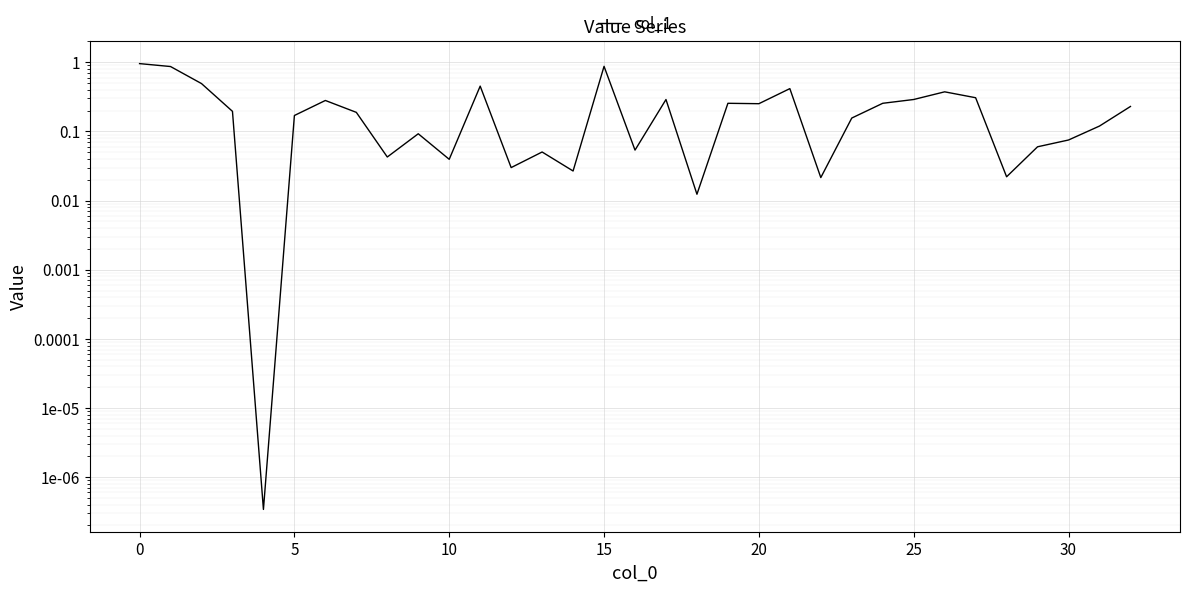

Is this an area chart (filled region under the line)?

No